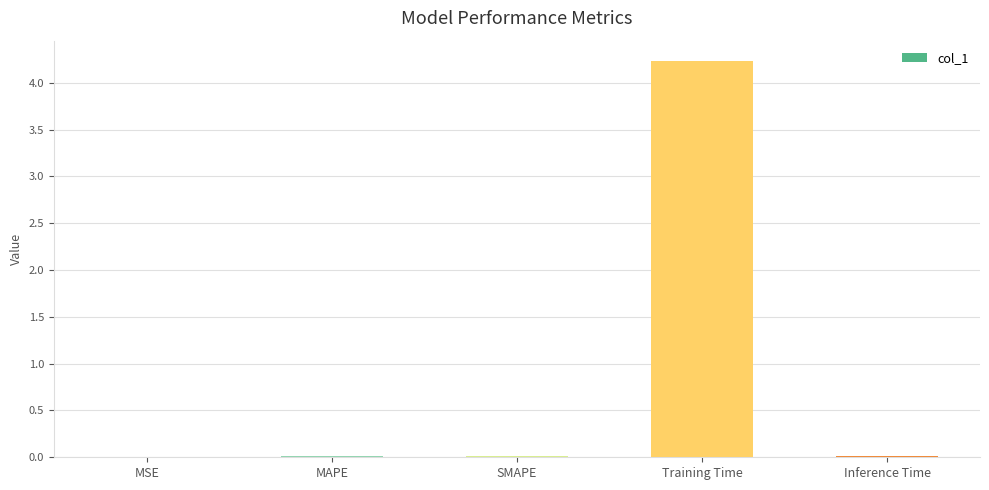

Is it true that the value at MAPE is 0.0?

True